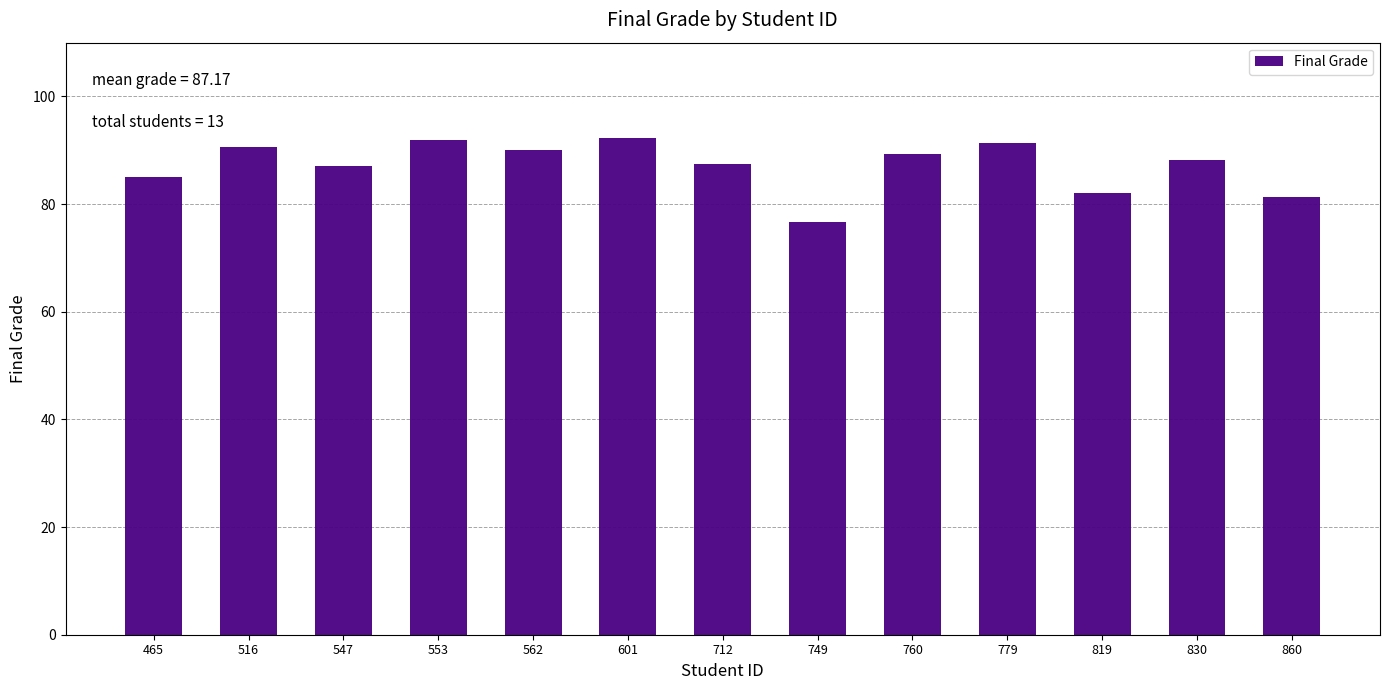

Between 465 and 860, which is larger?

465